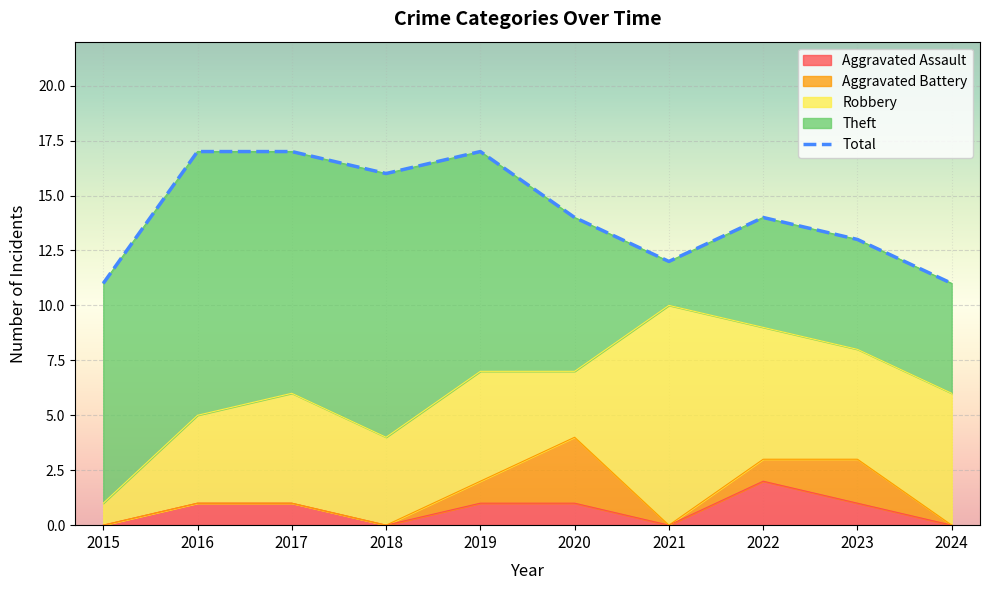

True or false: Robbery and Total intersect in this chart.

False